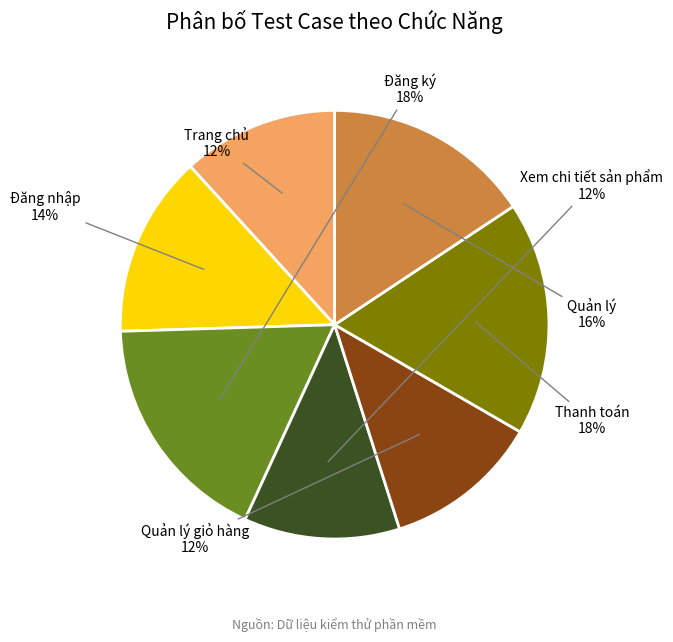

To the nearest percent, what is the average slice percentage?

14%